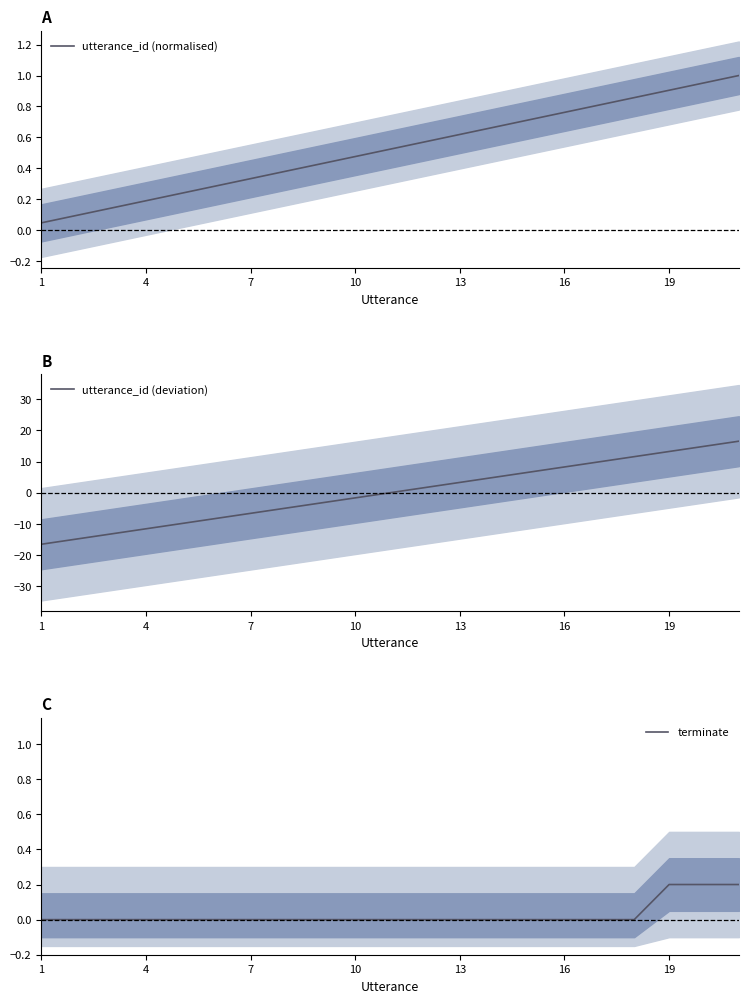

True or false: terminate has more than 2 points higher than both neighbors.

False